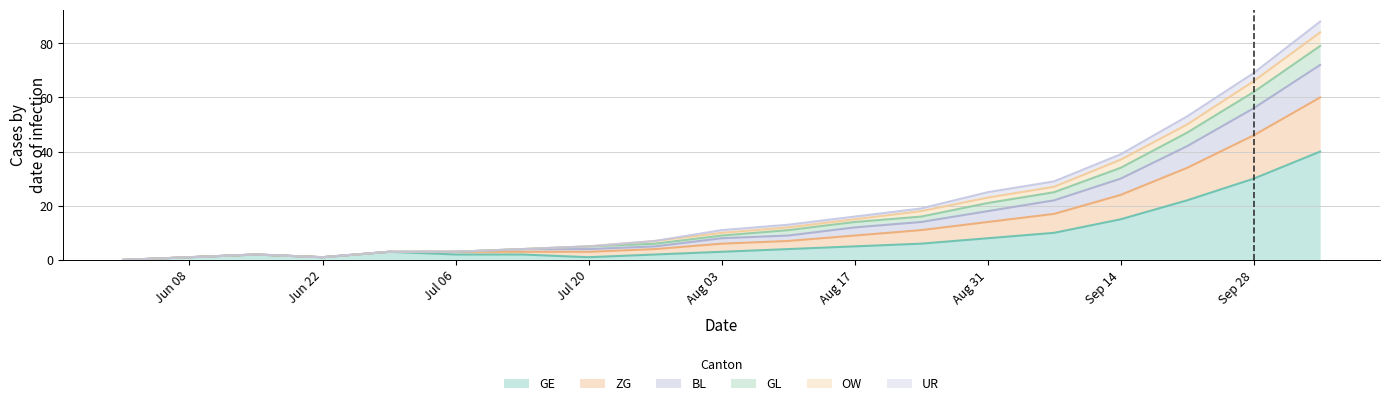

What is the highest value of the GE series?

40